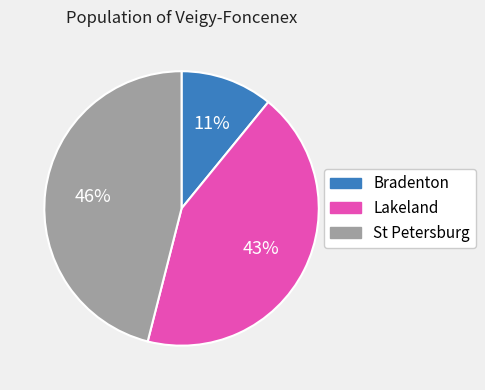

Combined, do Bradenton and Lakeland account for over 50%?

Yes